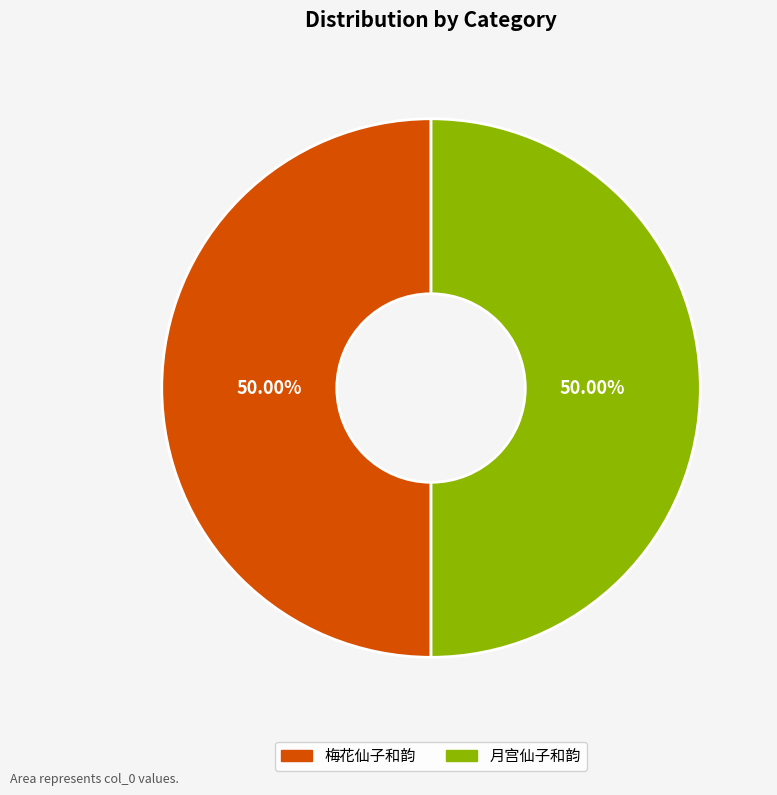

How many slices are in this pie chart?

2